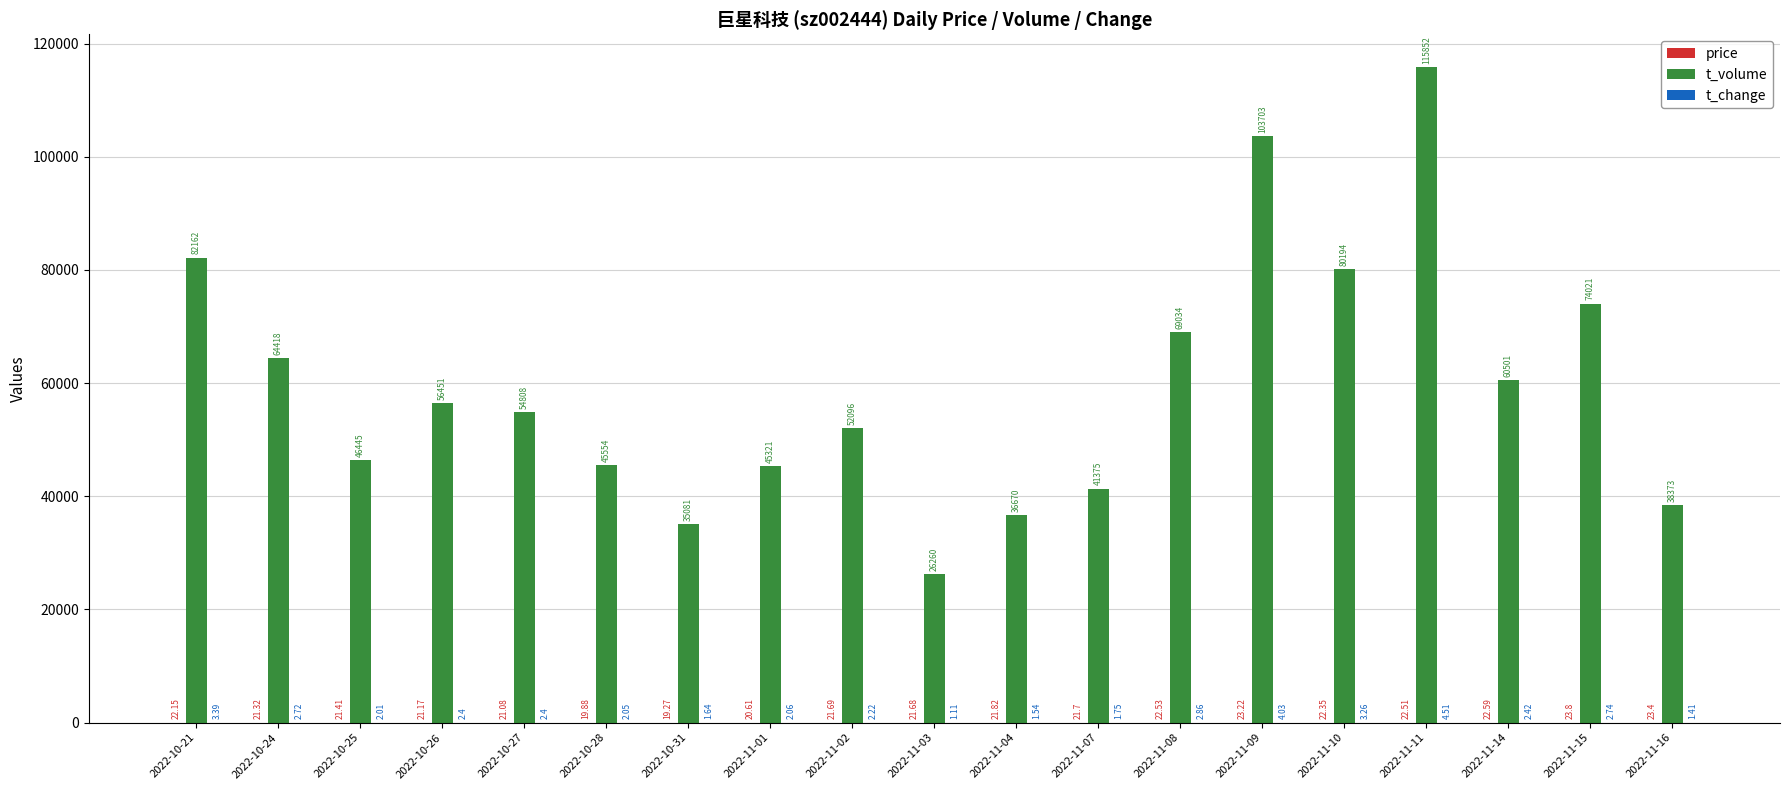

What is the sum of all t_volume values?

1128319.0